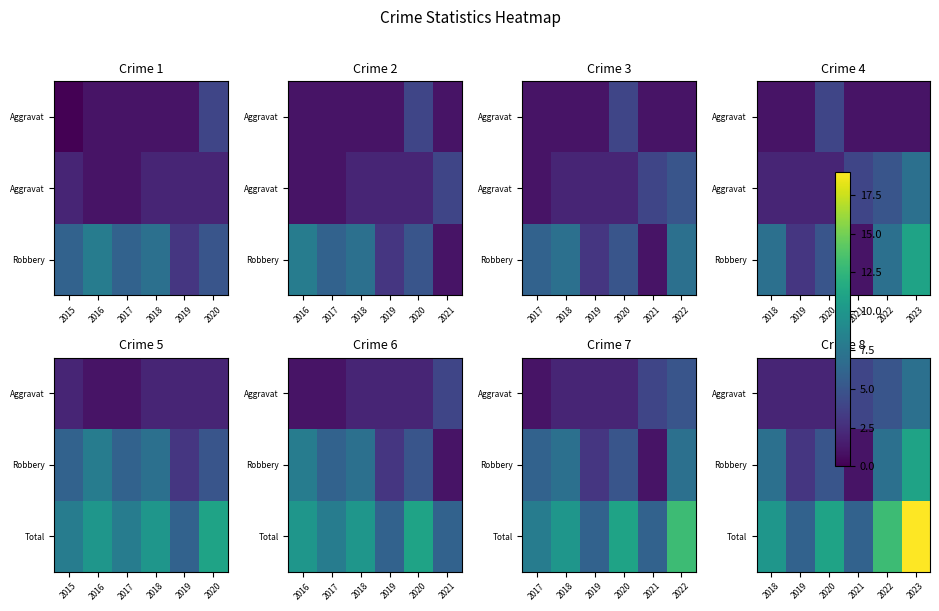

Rank the categories by Aggravat value from highest to lowest.

2023, 2022, 2021, 2018, 2019, 2020